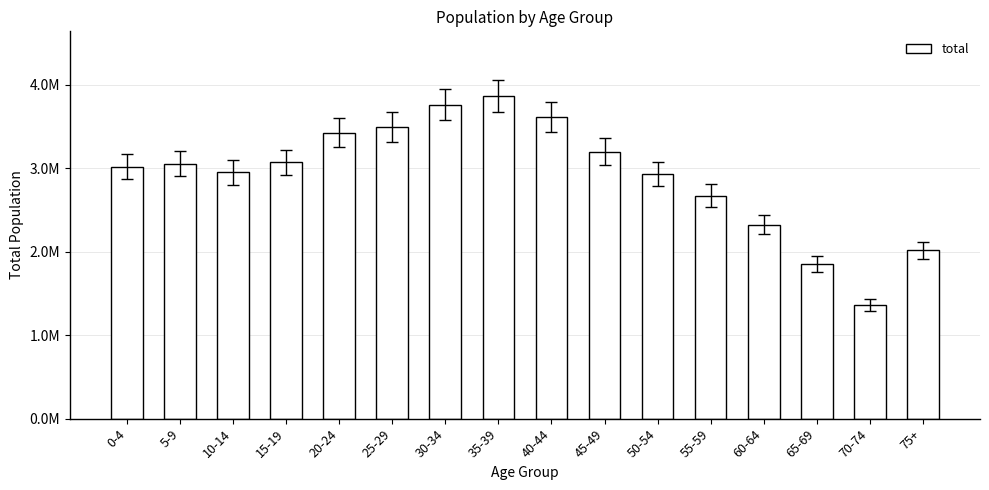

The value at 60-64 is 631844. True or false?

False